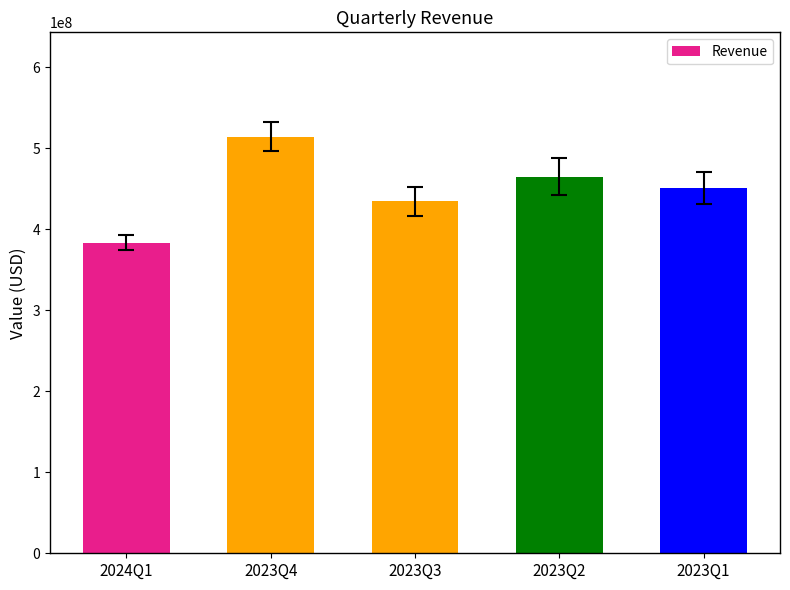

True or false: the data shows 669342283 at 2023Q1.

False